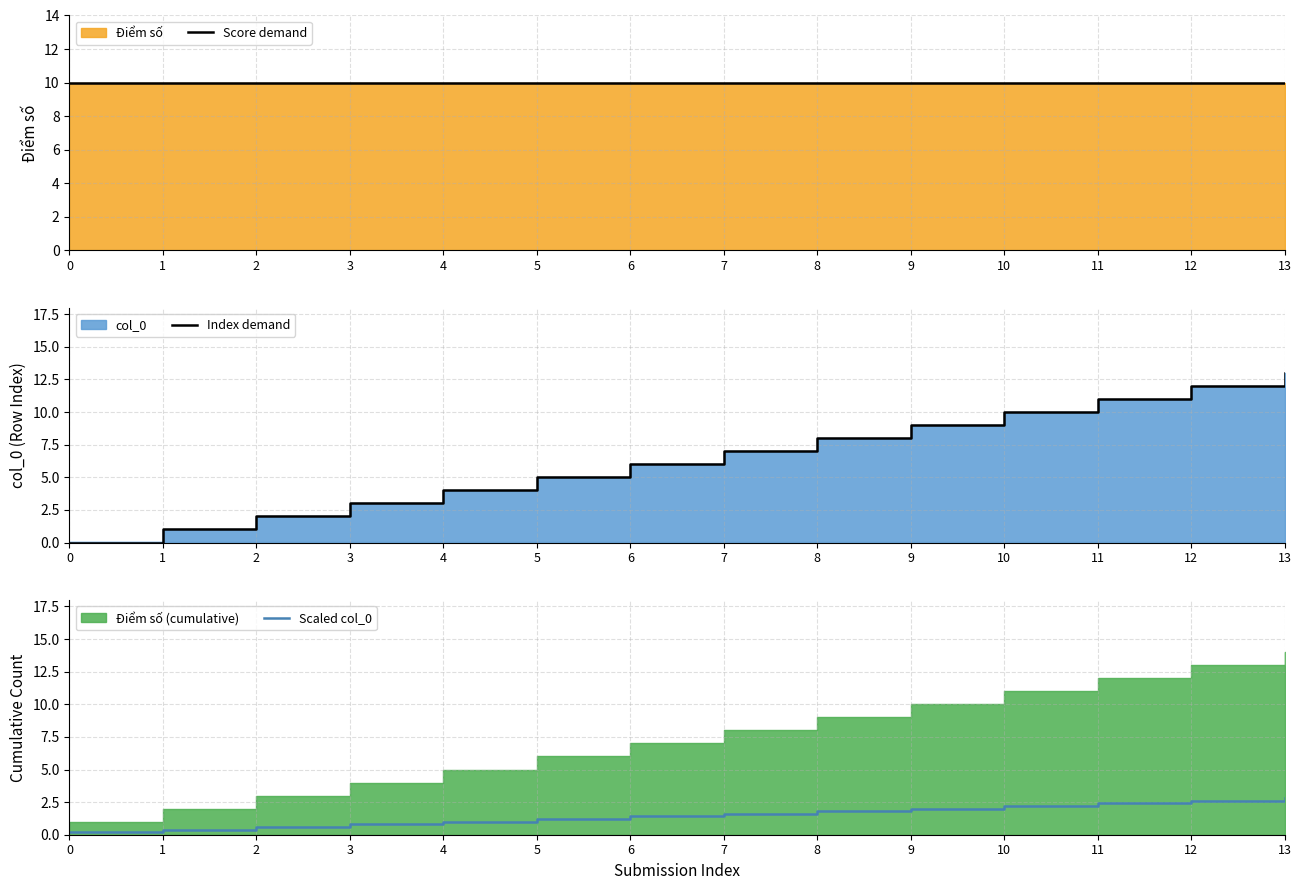

Which series has the largest total across all categories?

Score demand